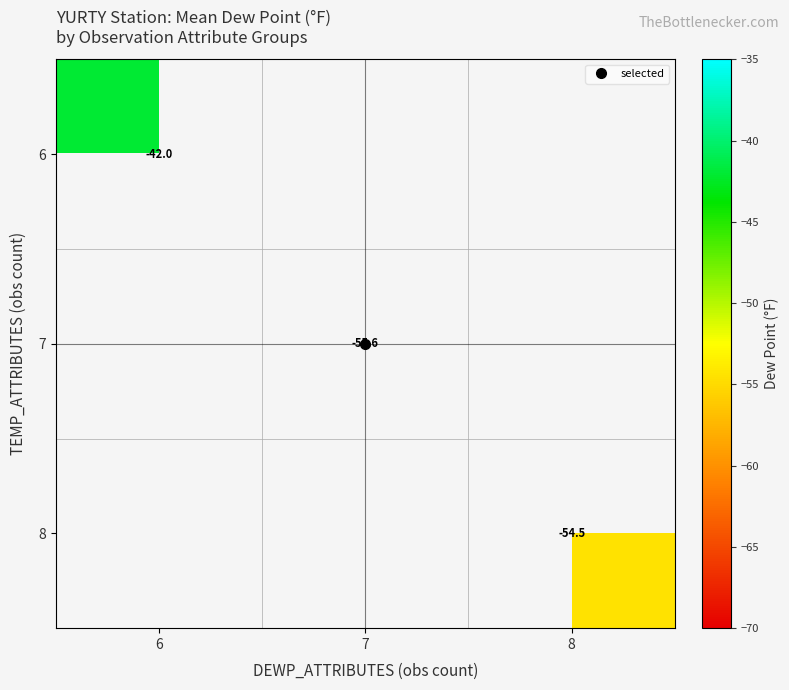

How many data points in 7 are less than -55?

1